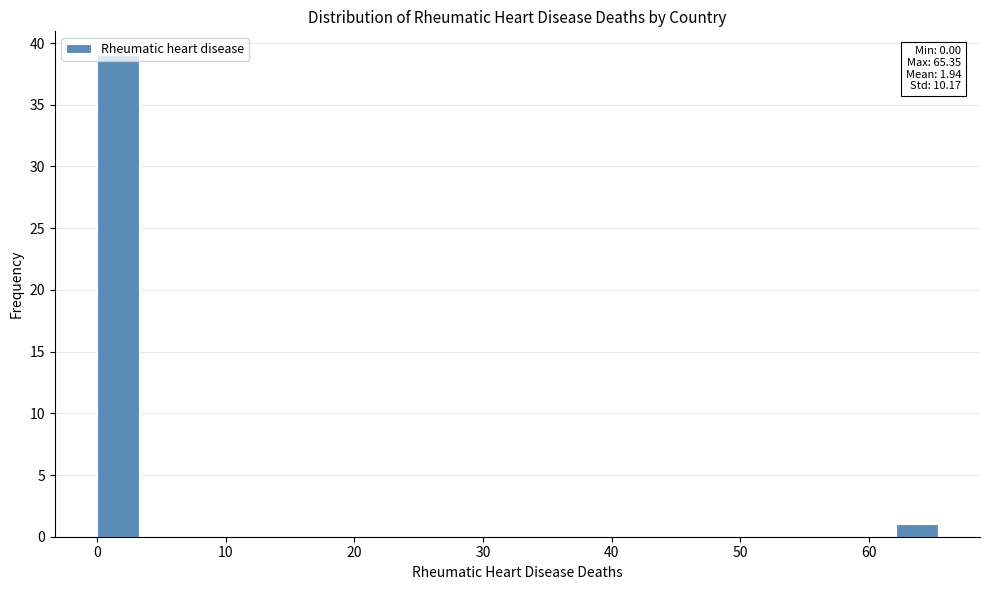

Read against the x-axis, roughly where is the centre of the tallest bar?

2